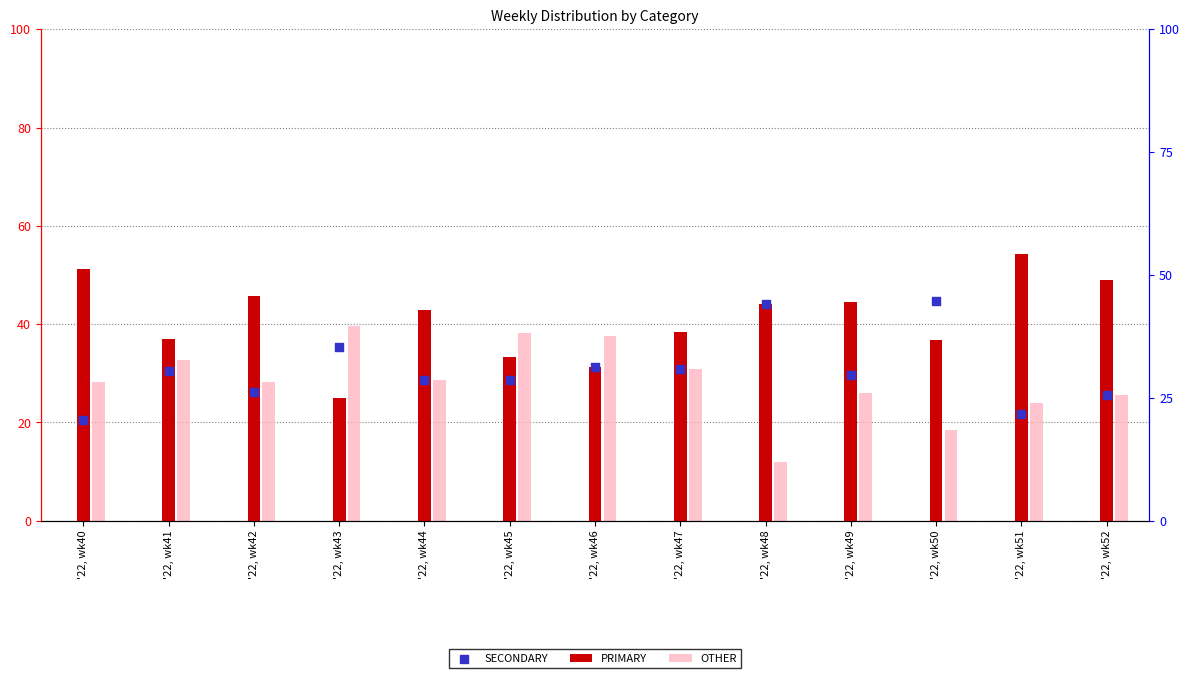

What are all the series names shown in the legend?

PRIMARY, OTHER, SECONDARY